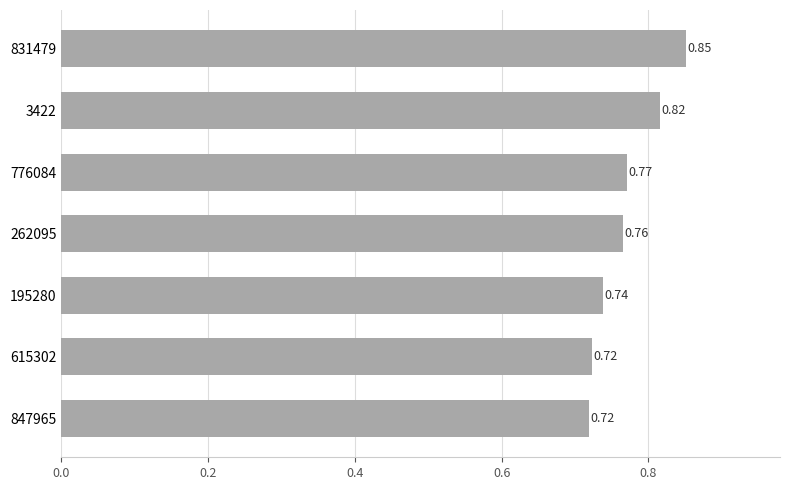

What is the sum of all values?

5.4